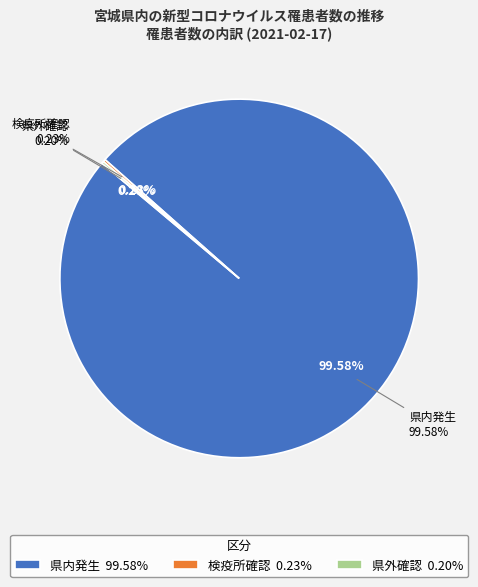

Do 県内発生 and 検疫所確認 together represent more than half of the pie?

Yes